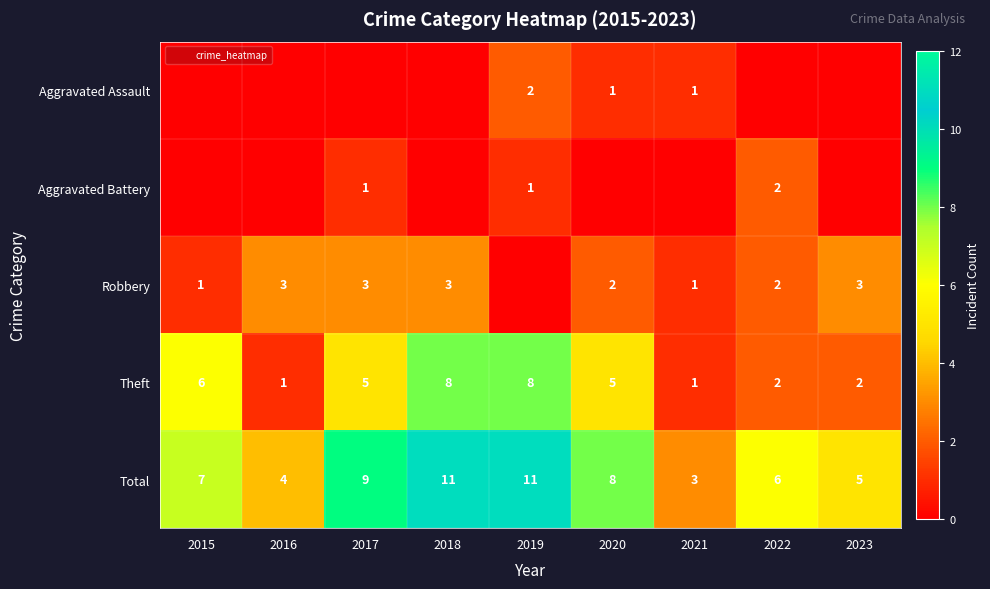

Between 2020 and 2023, which series saw the biggest shift?

Theft